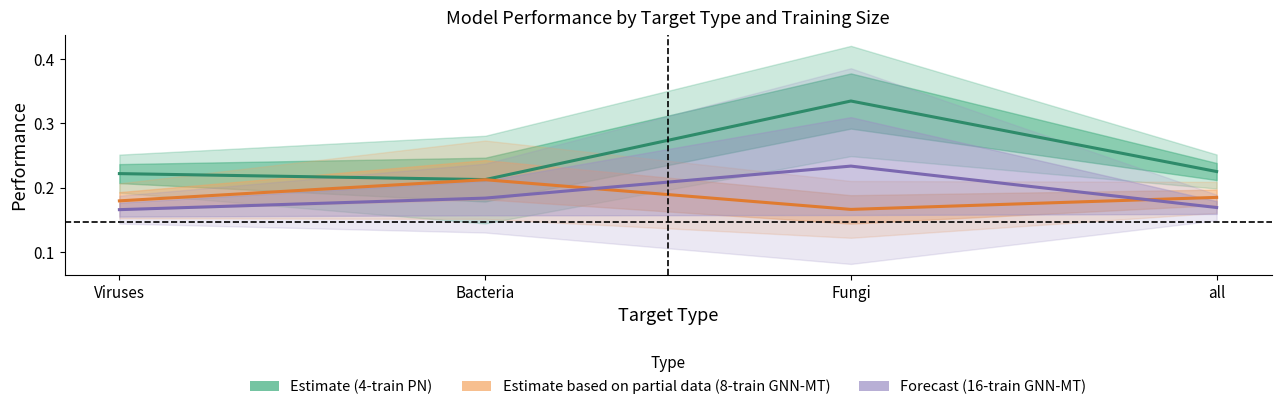

What is the minimum value shown in the chart?

0.2